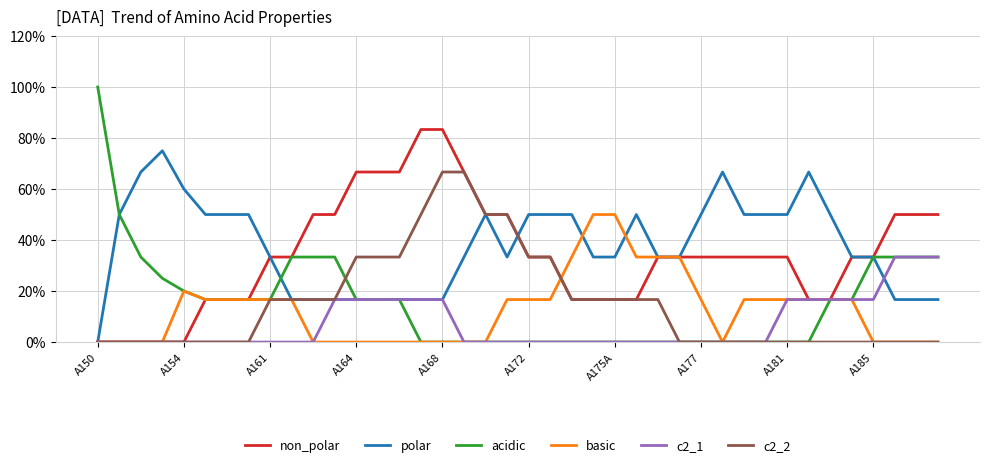

What is the sum of all polar values?

15.2